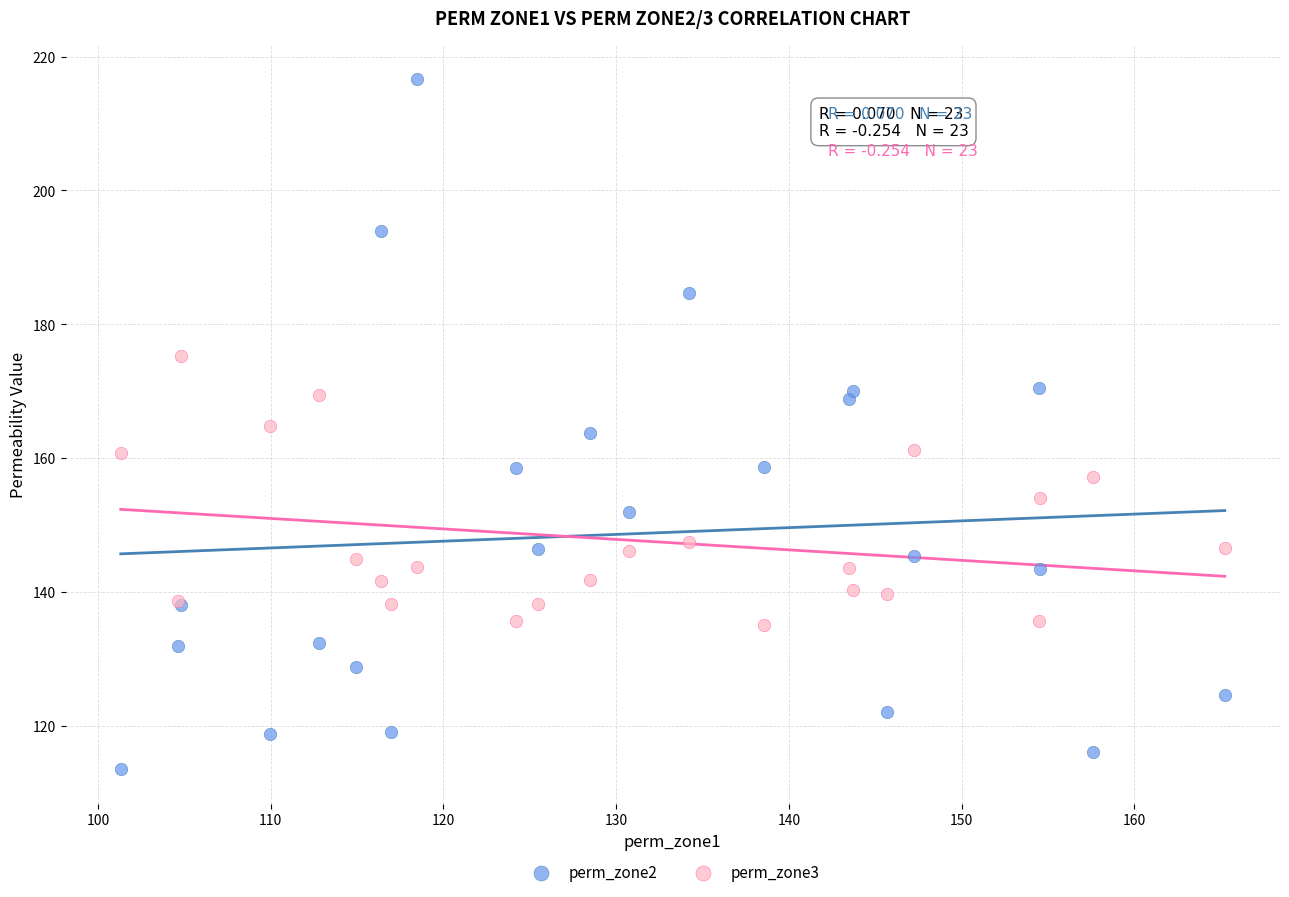

Which series has the largest Y range (max minus min)?

perm_zone2